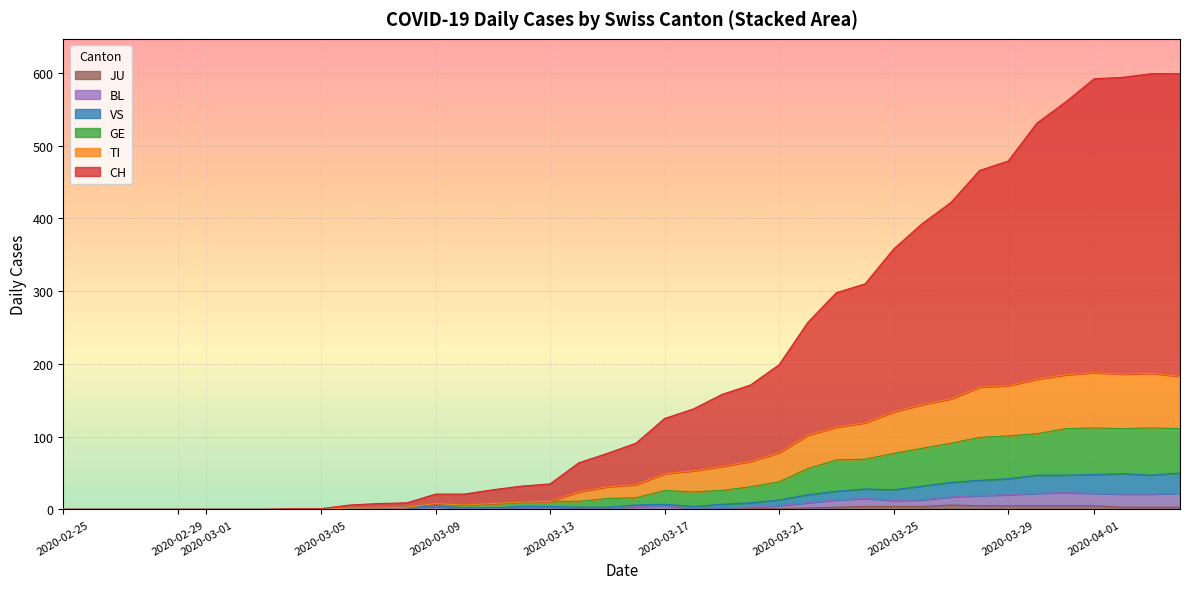

What are all the series names shown in the legend?

CH, TI, GE, VS, BL, JU